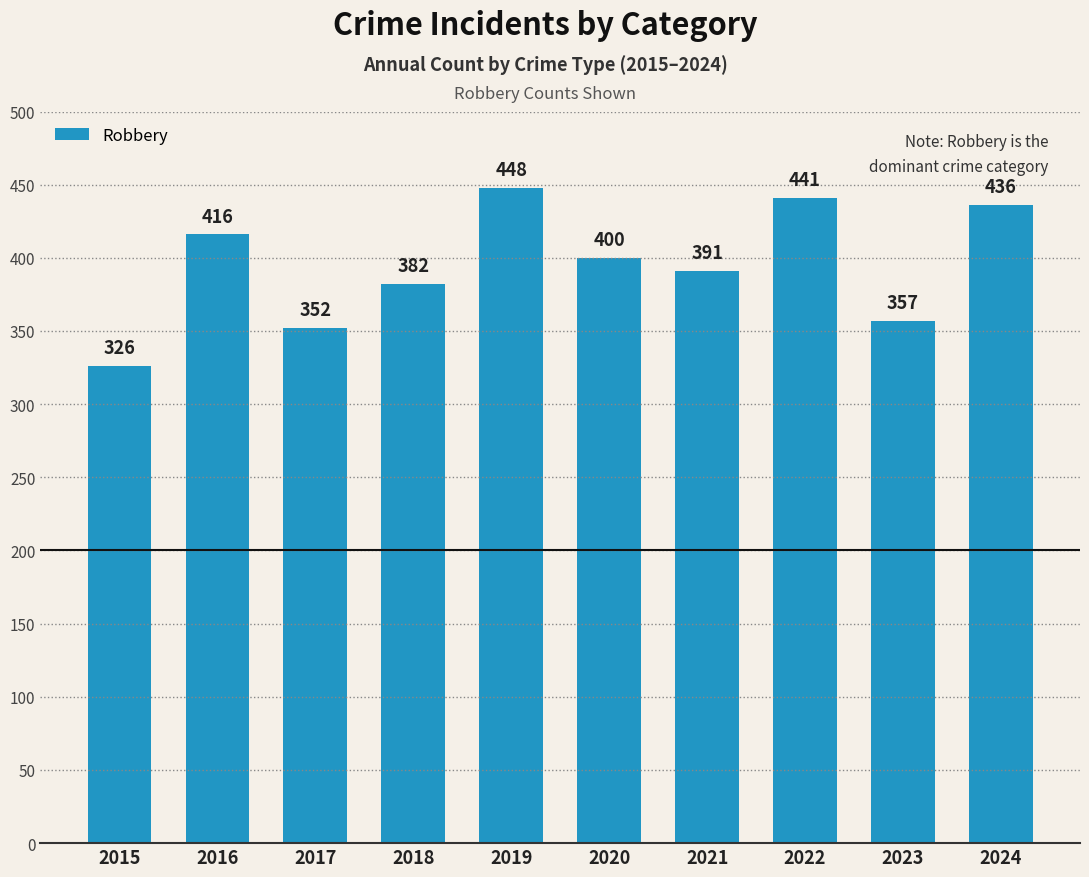

True or false: the data shows 441 at 2022.

True